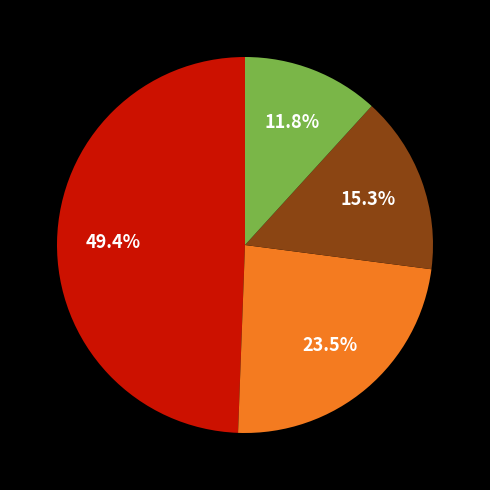

To the nearest percent, what is the average slice percentage?

25%